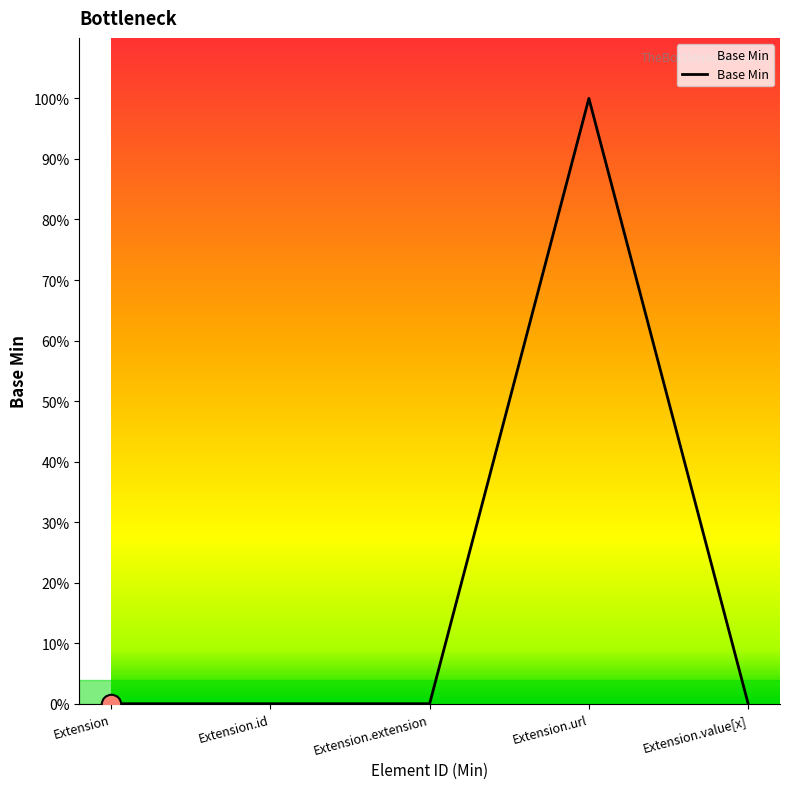

Reading right to left, extract all data points from this chart.

Extension.value[x]=0	Extension.url=1	Extension.extension=0	Extension.id=0	Extension=0